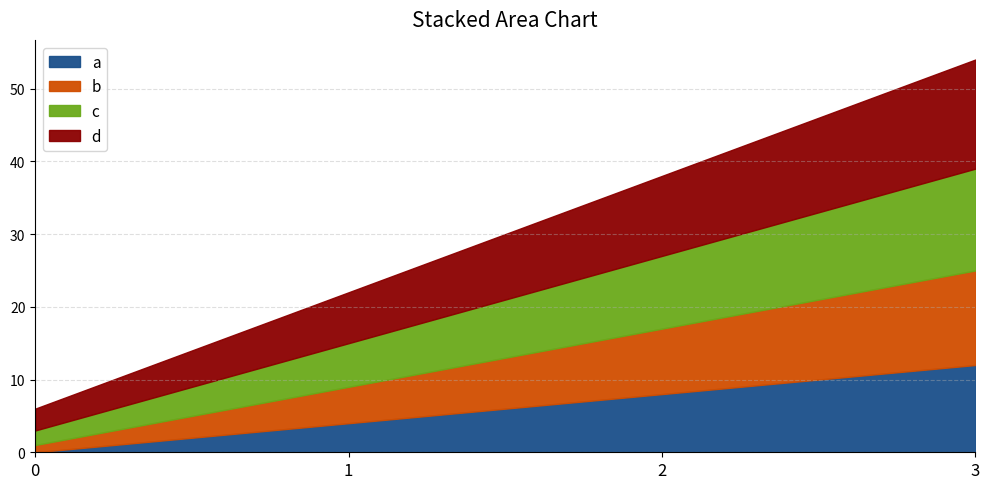

True or false: d has a value of 38 at 2.

True